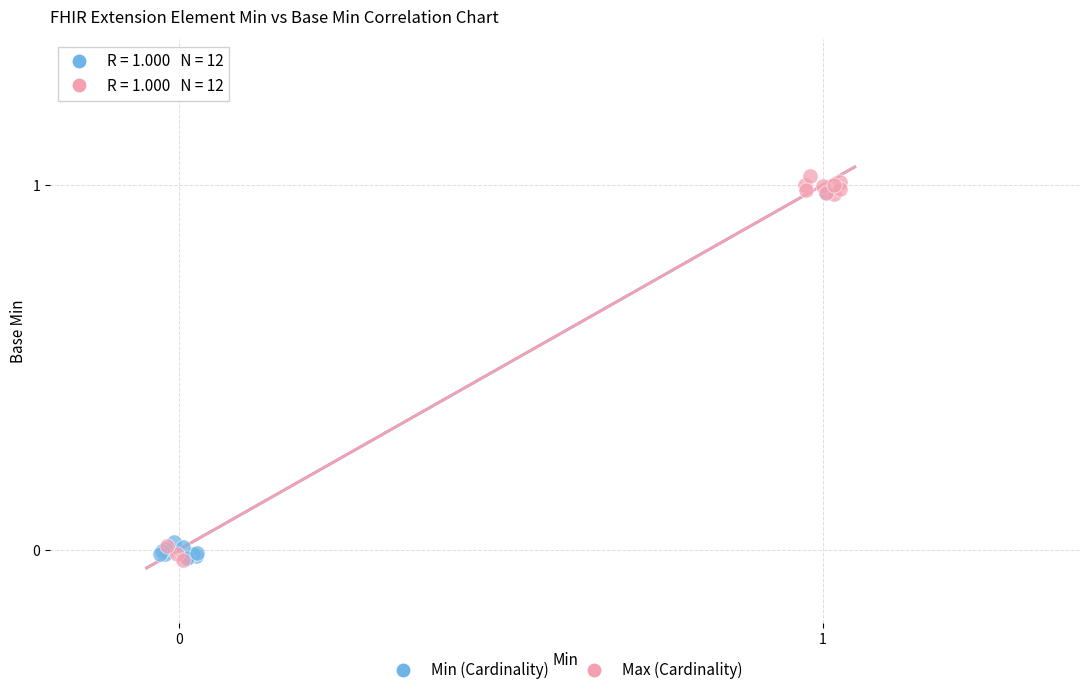

What are all the series names shown in the legend?

Min (Cardinality), Max (Cardinality)